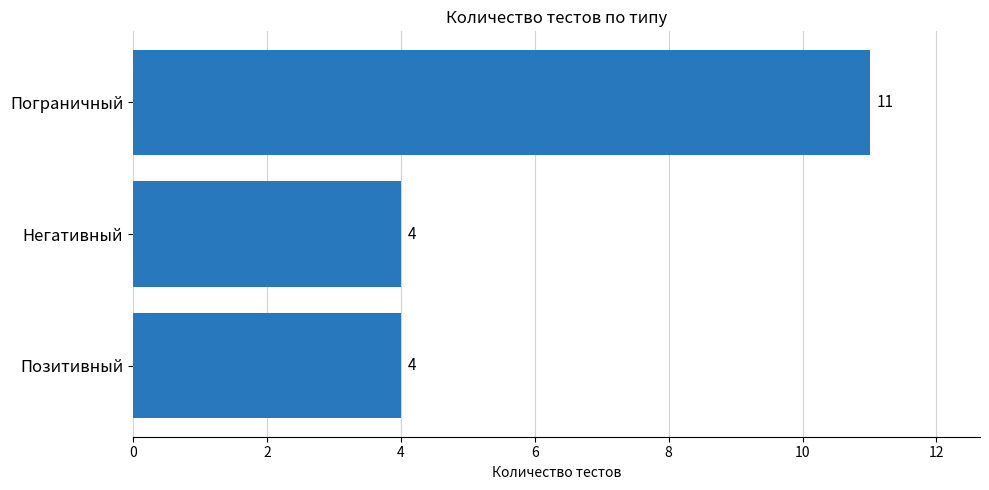

What is the minimum value shown in the chart?

4